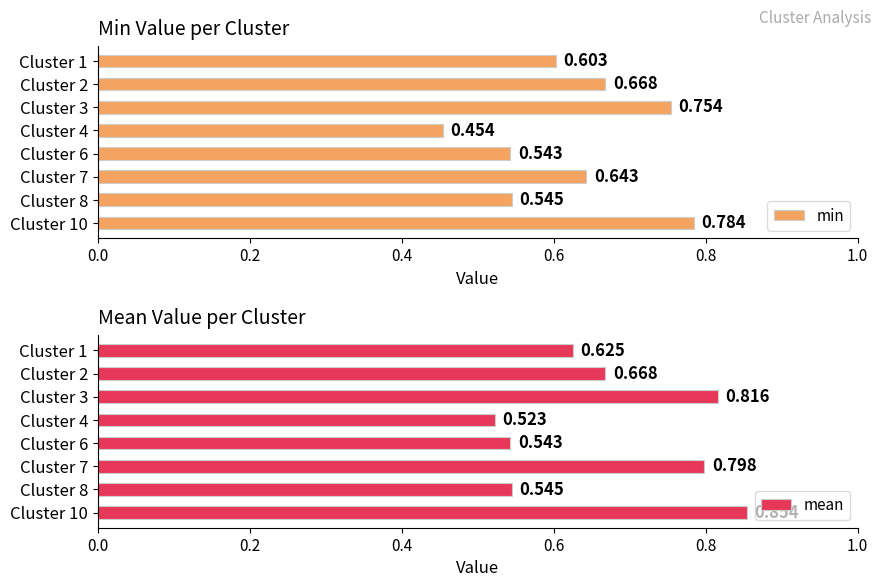

At which label is mean closest to 0?

Cluster 4